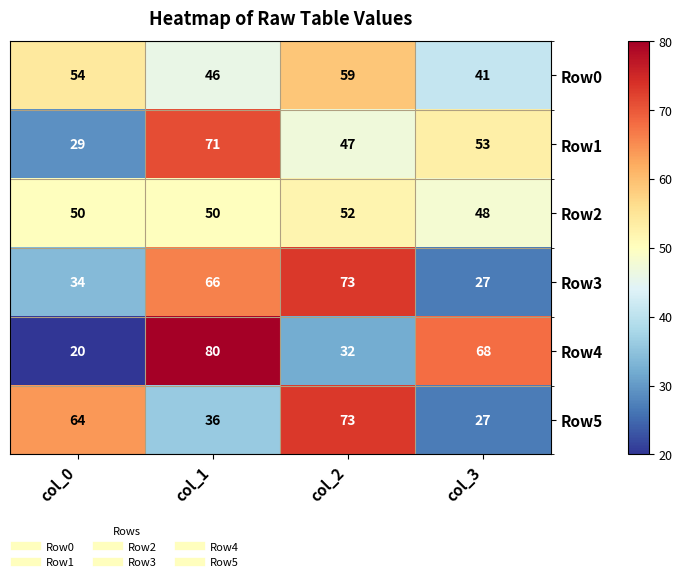

What is the total value across all series at col_0?

251